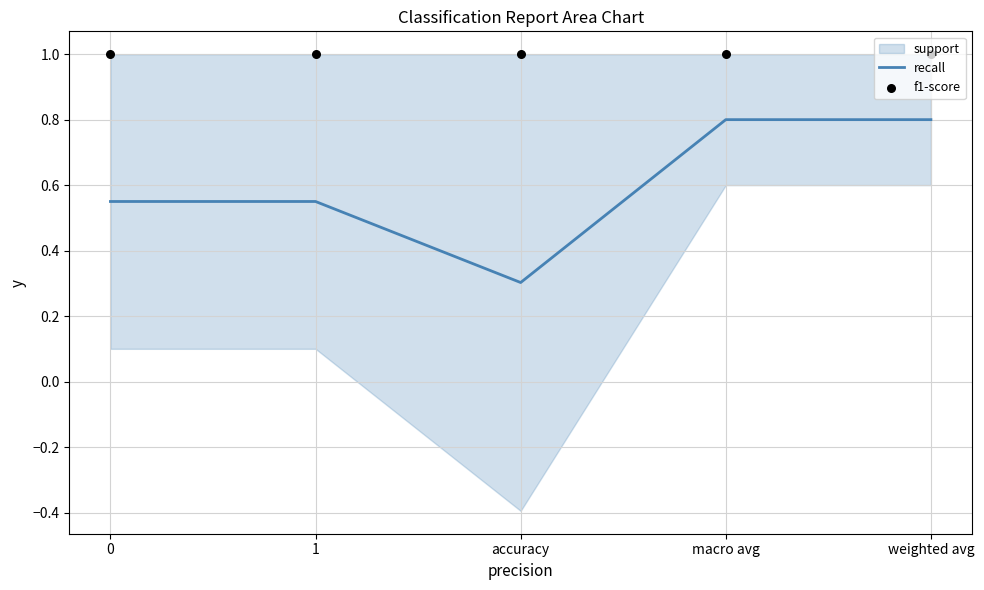

The recall series shows 1.3 at weighted avg. True or false?

False